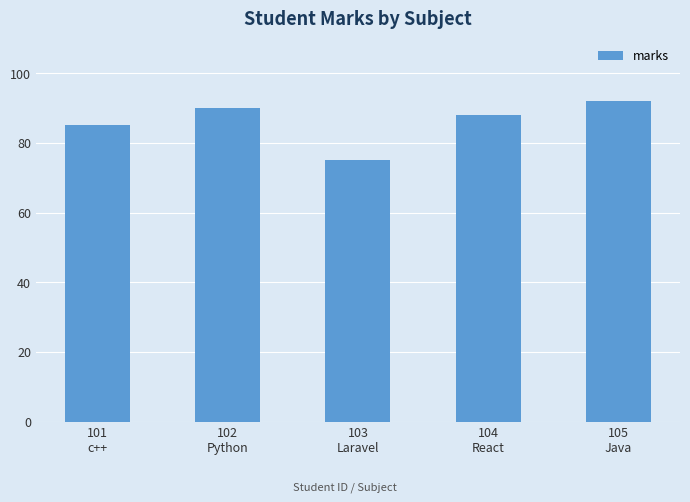

Does the chart contain stacked bars?

No